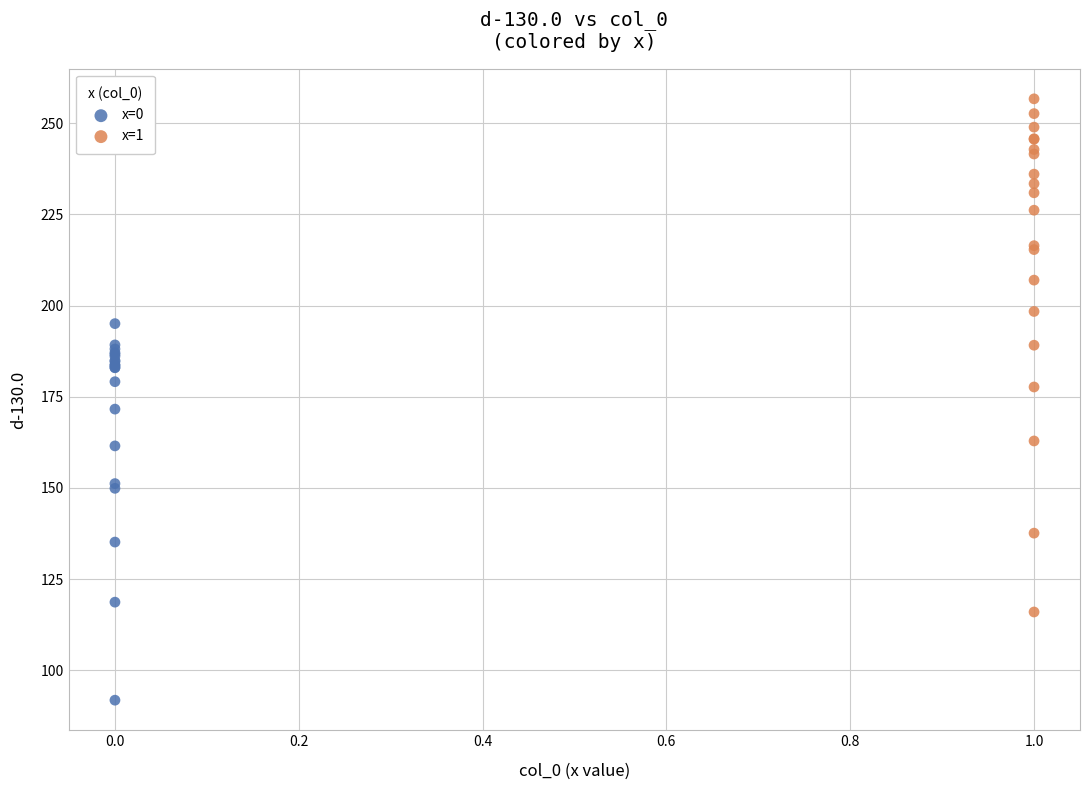

Which series reaches the minimum Y coordinate?

x=0